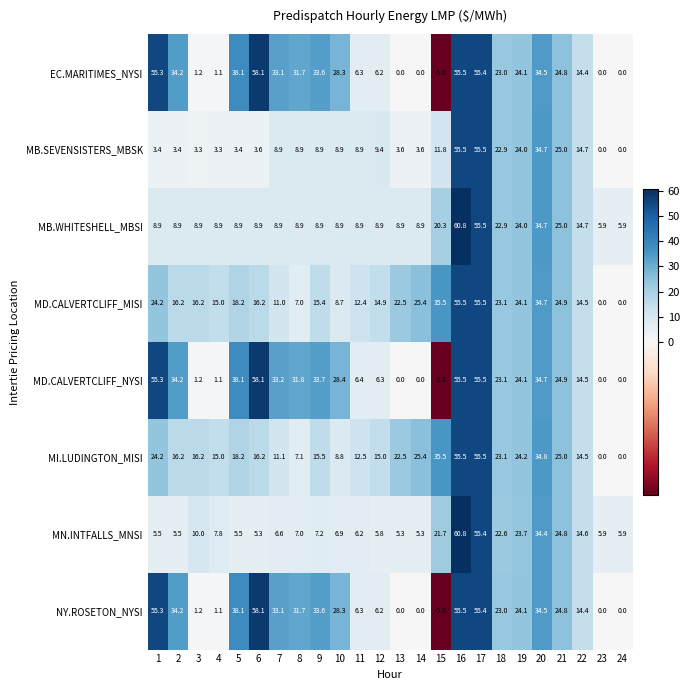

What is the total value across all series at 9?

156.8